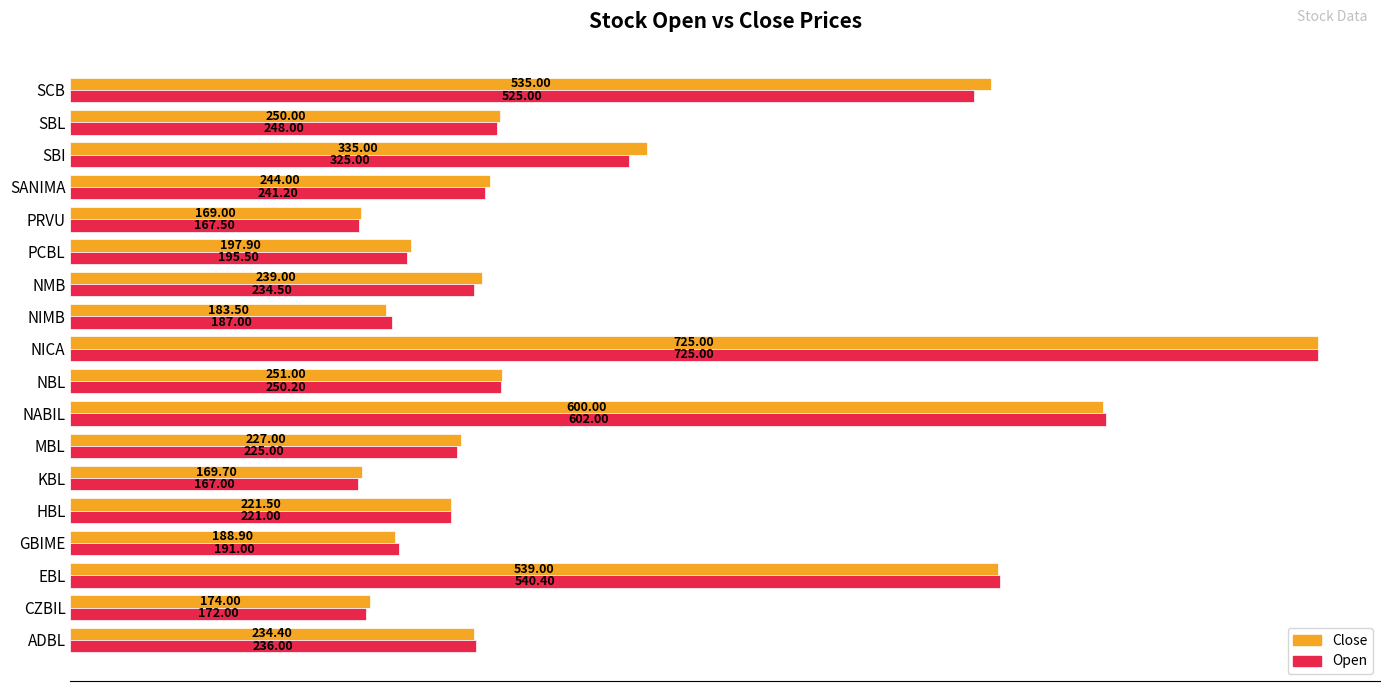

Which series has the largest range (max minus min)?

Open